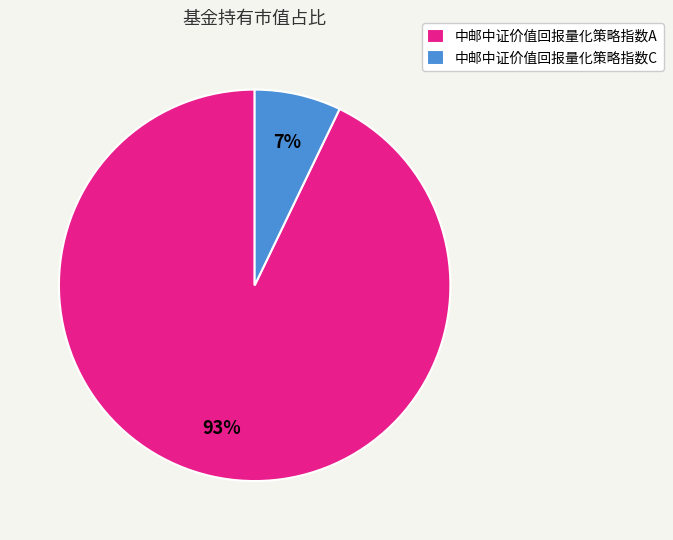

Rank the categories by value from lowest to highest.

中邮中证价值回报量化策略指数C, 中邮中证价值回报量化策略指数A